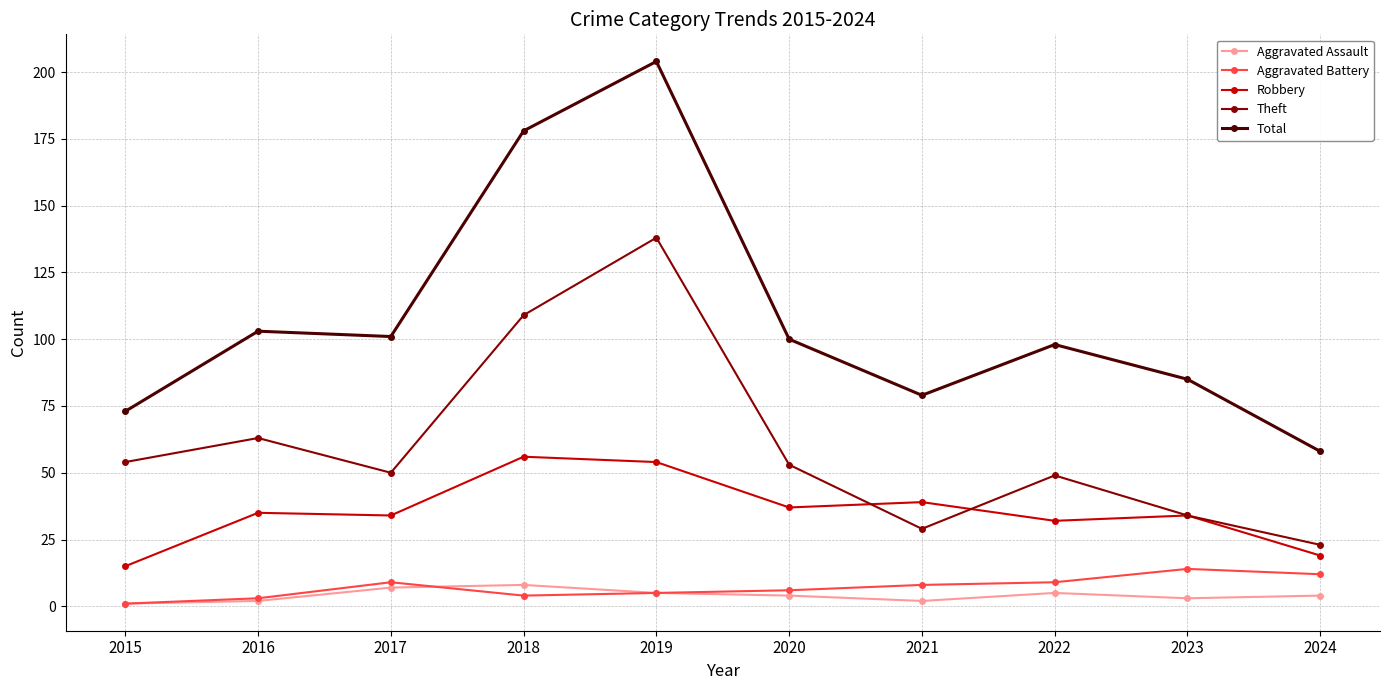

In Total, how many points are higher than both neighbors (excluding endpoints)?

3